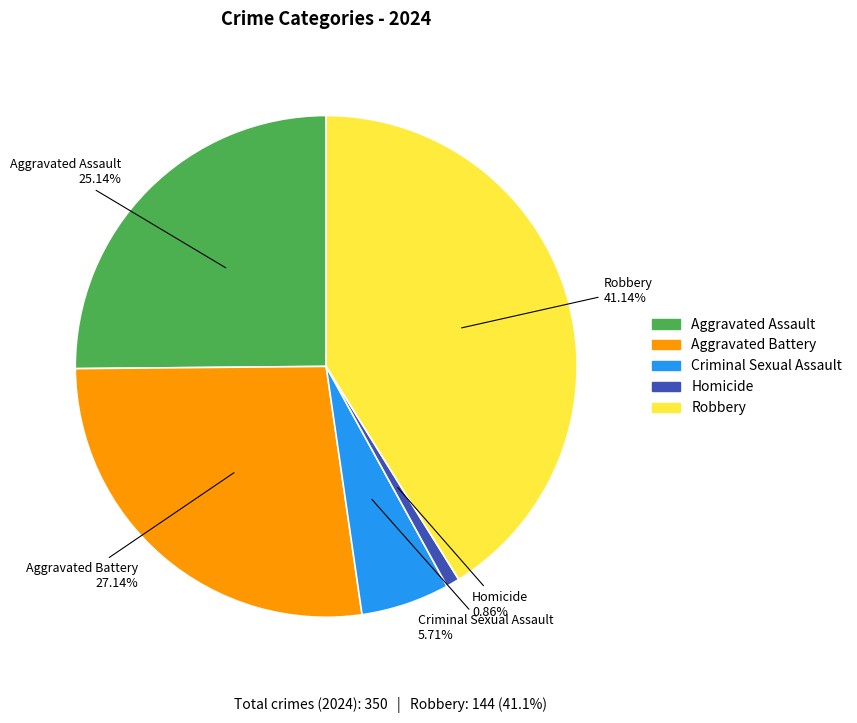

To the nearest percent, what is the combined percentage of Homicide and Robbery?

42%